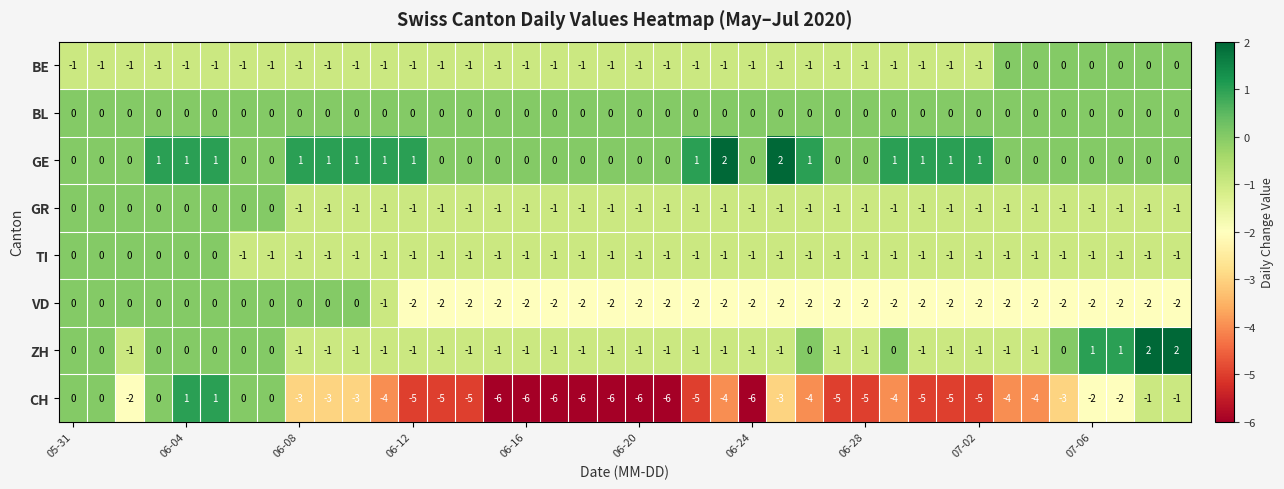

What is the smallest value displayed?

-6